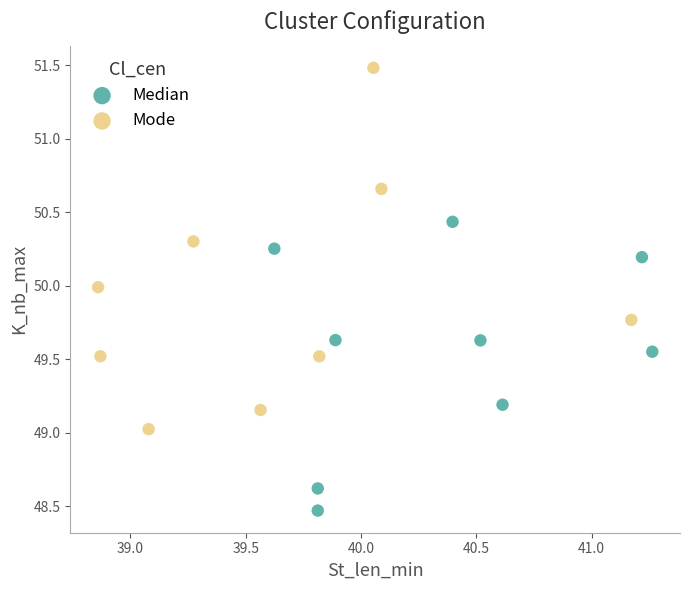

Which series reaches the maximum Y coordinate?

Mode